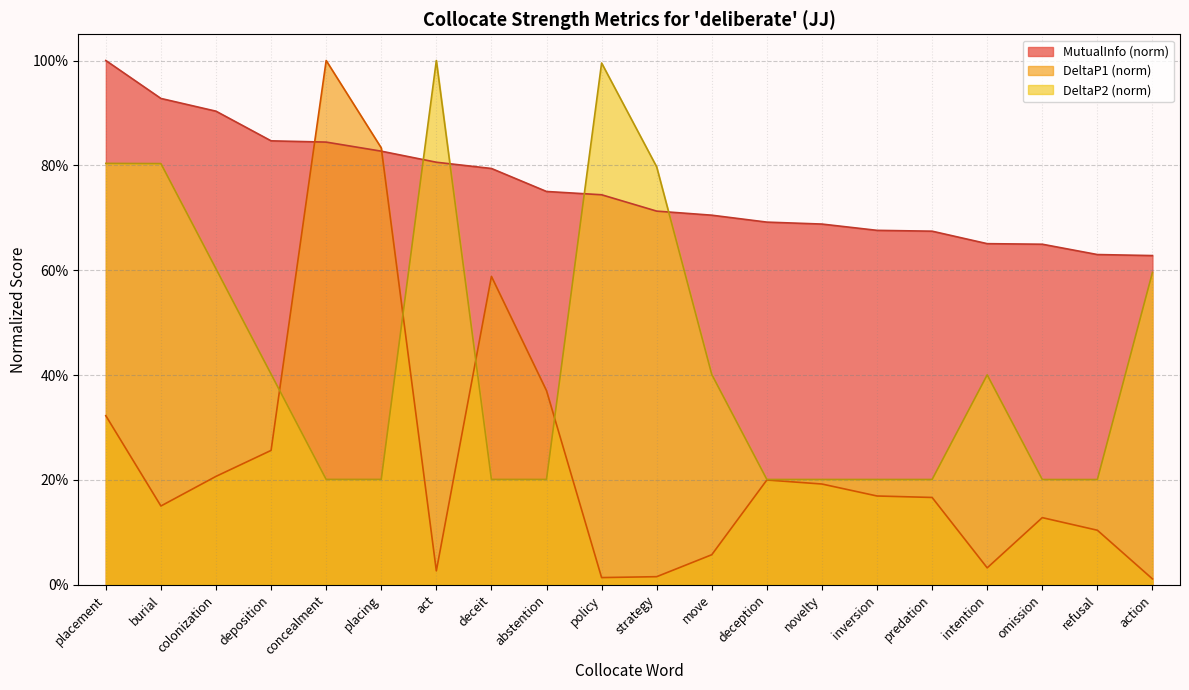

What is the sum of the MutualInfo values at burial and strategy?

1.6